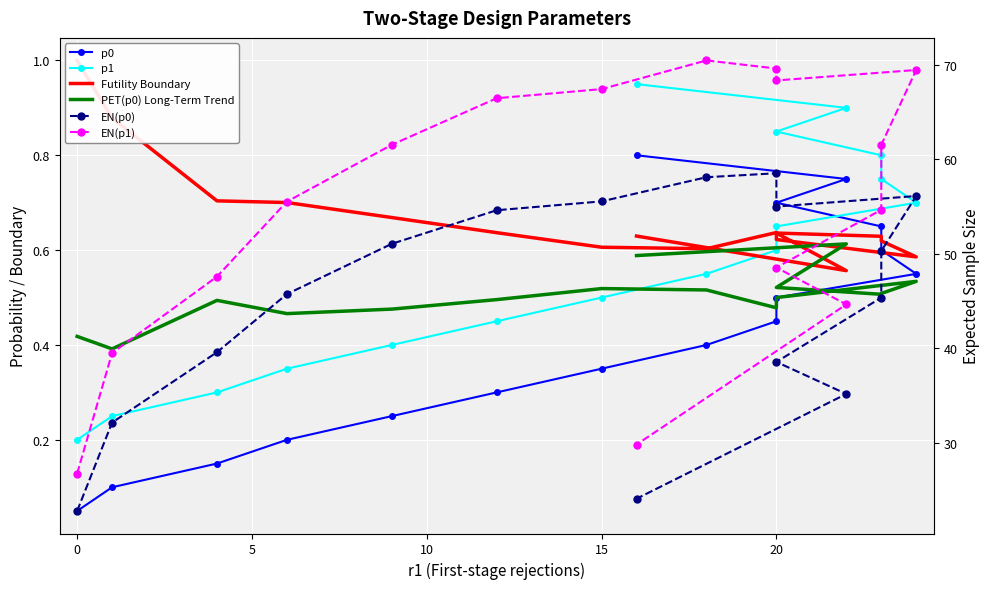

Which series has the widest spread of values?

EN(p1)